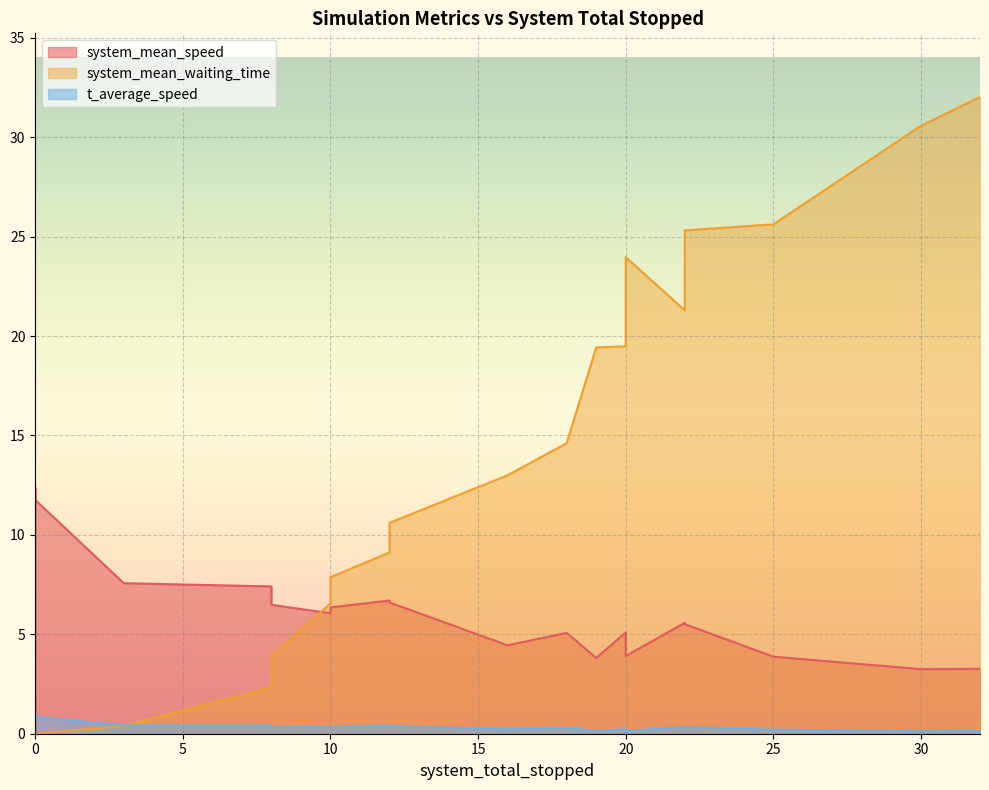

Which series has the largest range (max minus min)?

system_mean_waiting_time